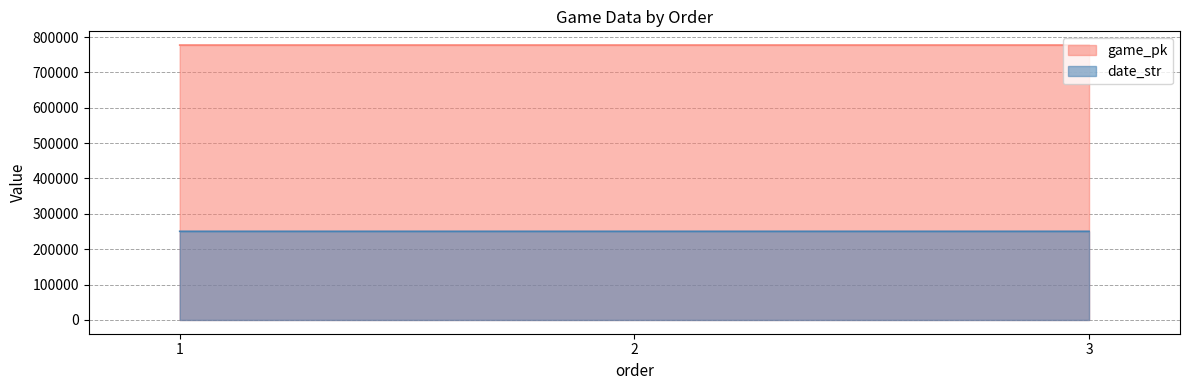

Reading left to right, transcribe all the data shown in this chart.

game_pk: 1=777150	2=777159	3=777171
date_str: 1=250711	2=250710	3=250709